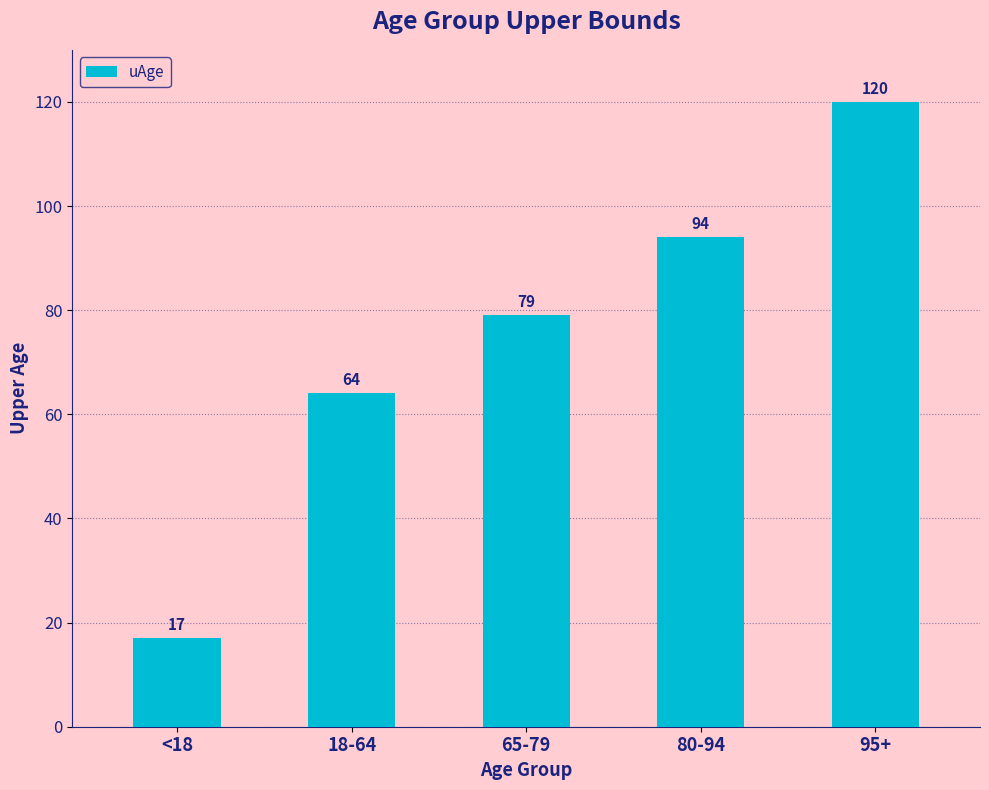

Which has a higher value, 18-64 or 65-79?

65-79